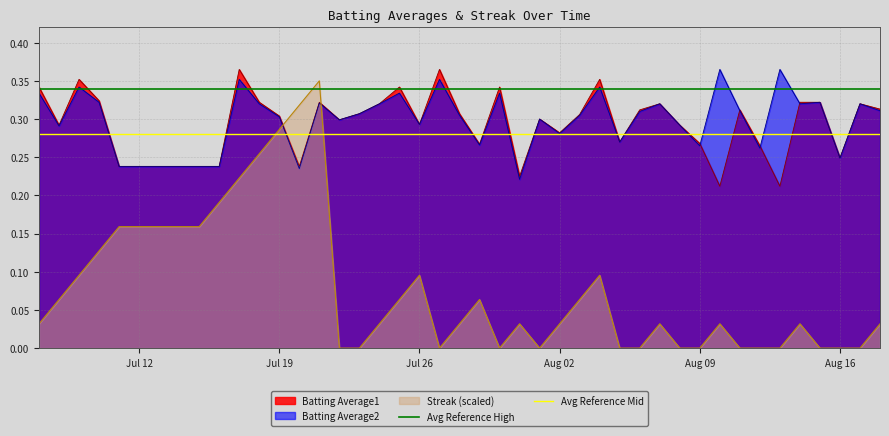

Which series ends up on top after the final intersection of Batting Average1 and Streak (scaled)?

Batting Average1